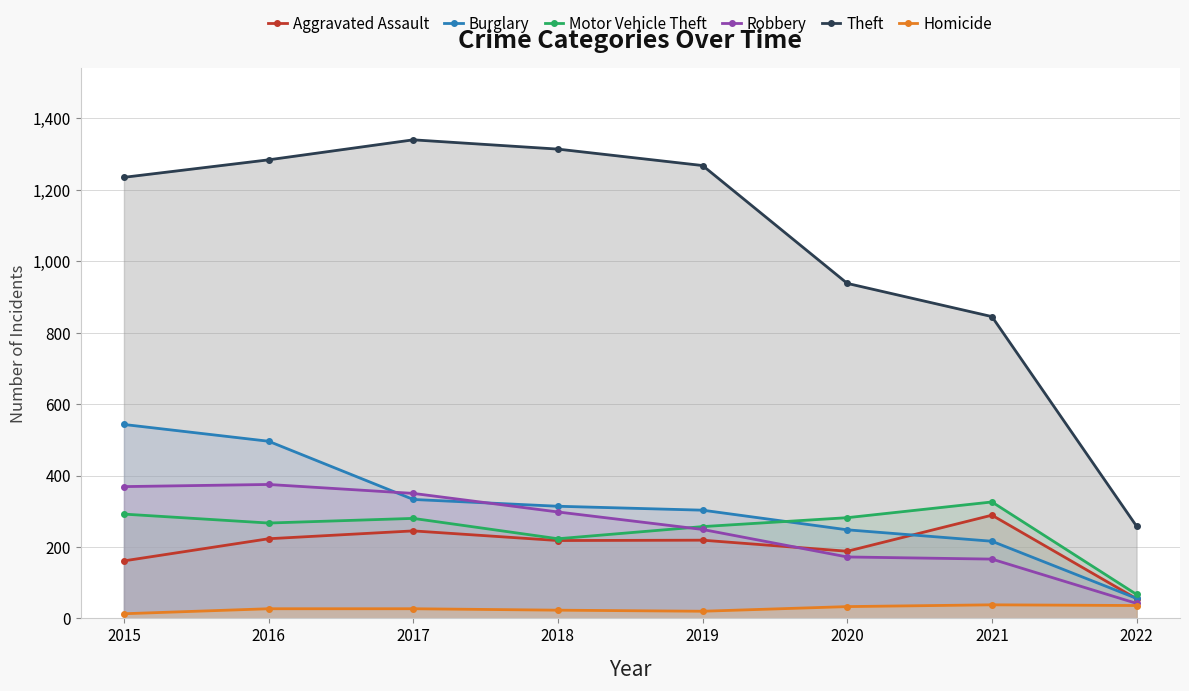

Does the chart display data point markers on the line(s)?

Yes